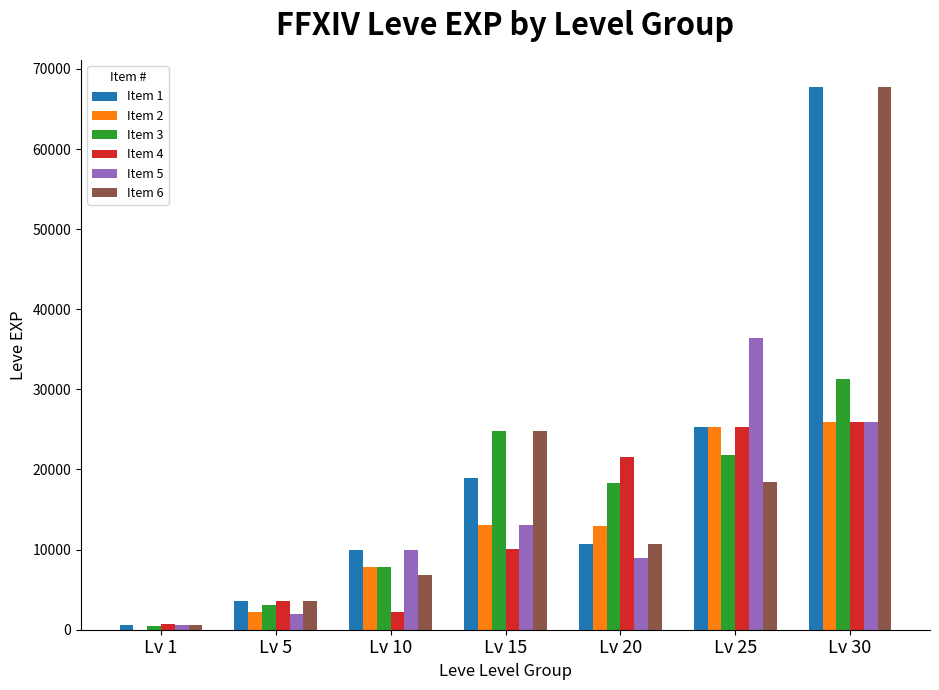

Which series changed the most between Lv 20 and Lv 25?

Item 5